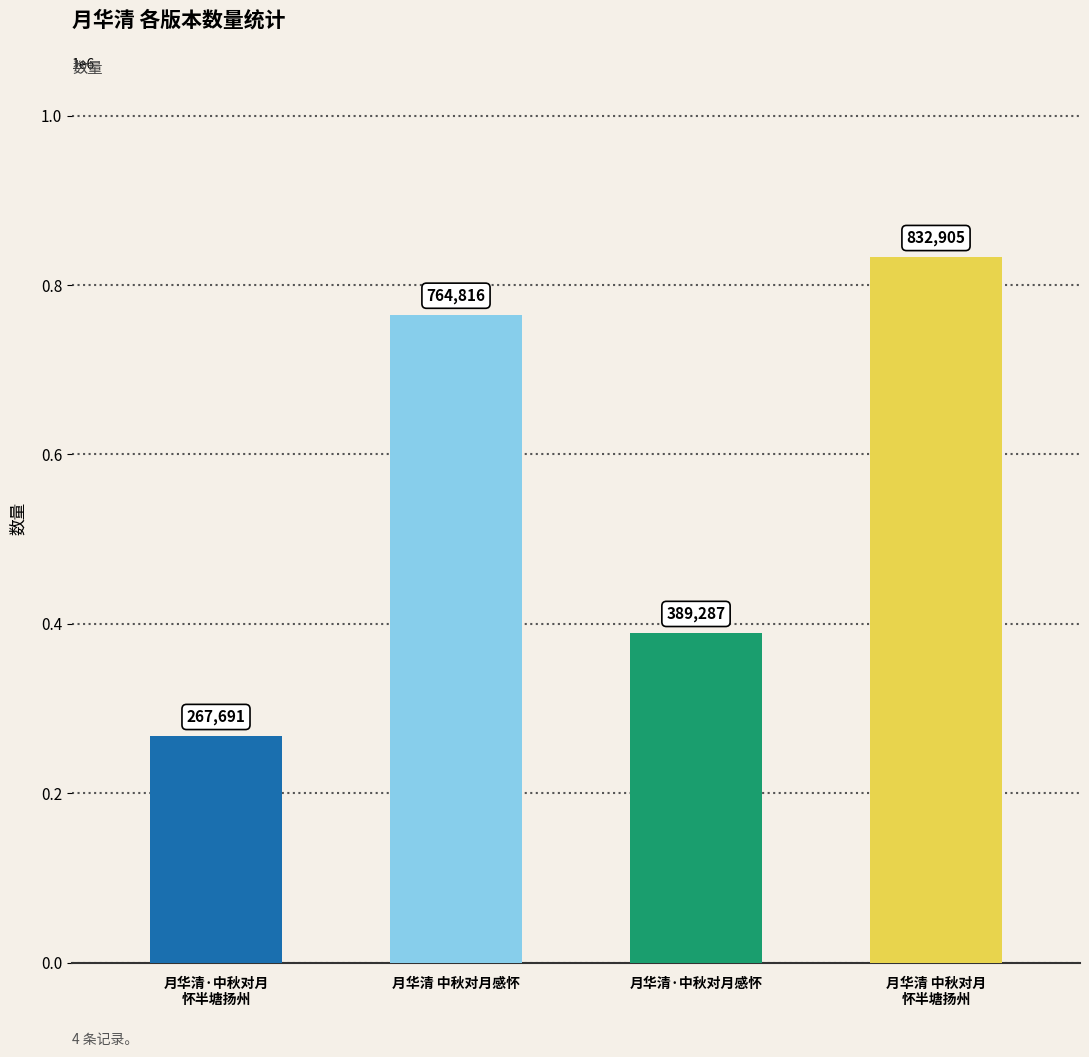

The value at 月华清·中秋对月感怀 is 694783. True or false?

False